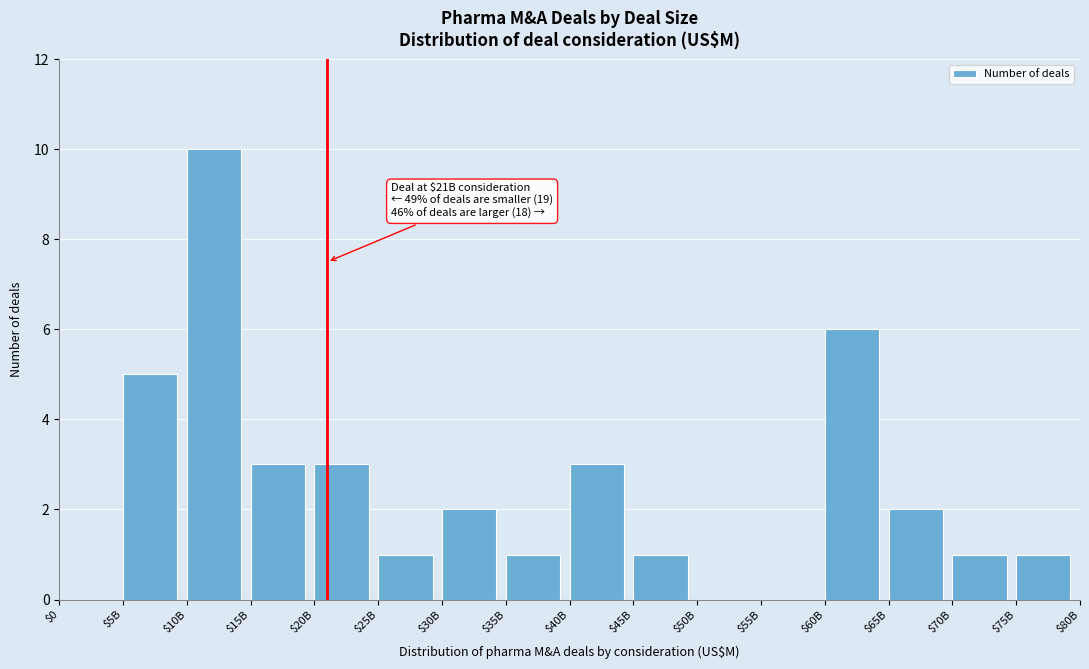

The chart shows a value of 2 at $35B. True or false?

False